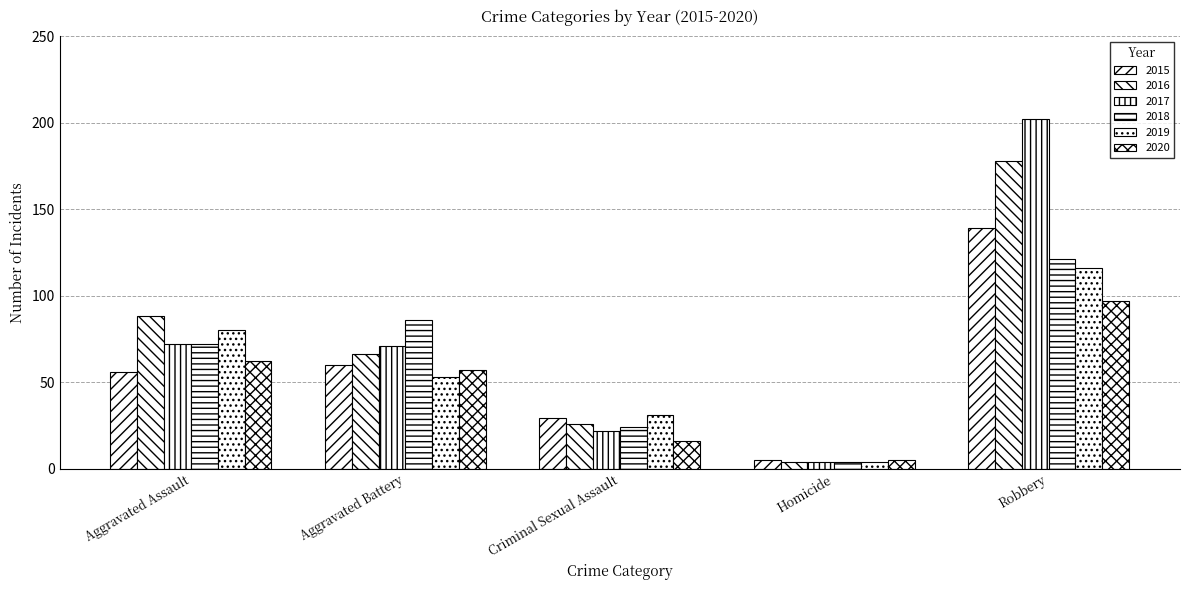

Are the bars horizontal?

No